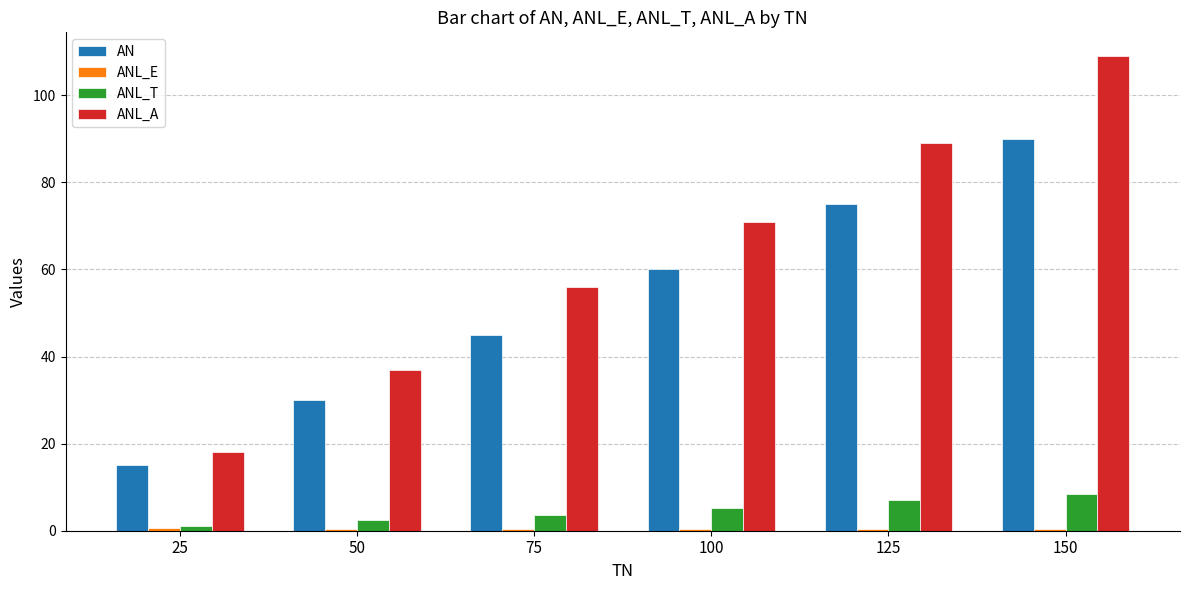

What is the total value across all series at 25?

34.7